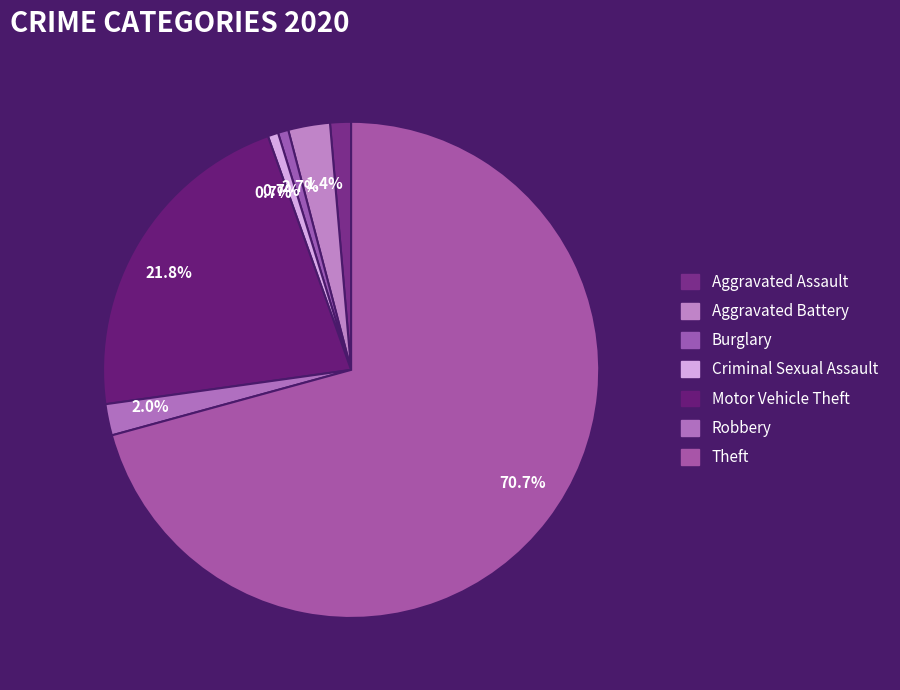

Does any single category account for the majority?

Yes